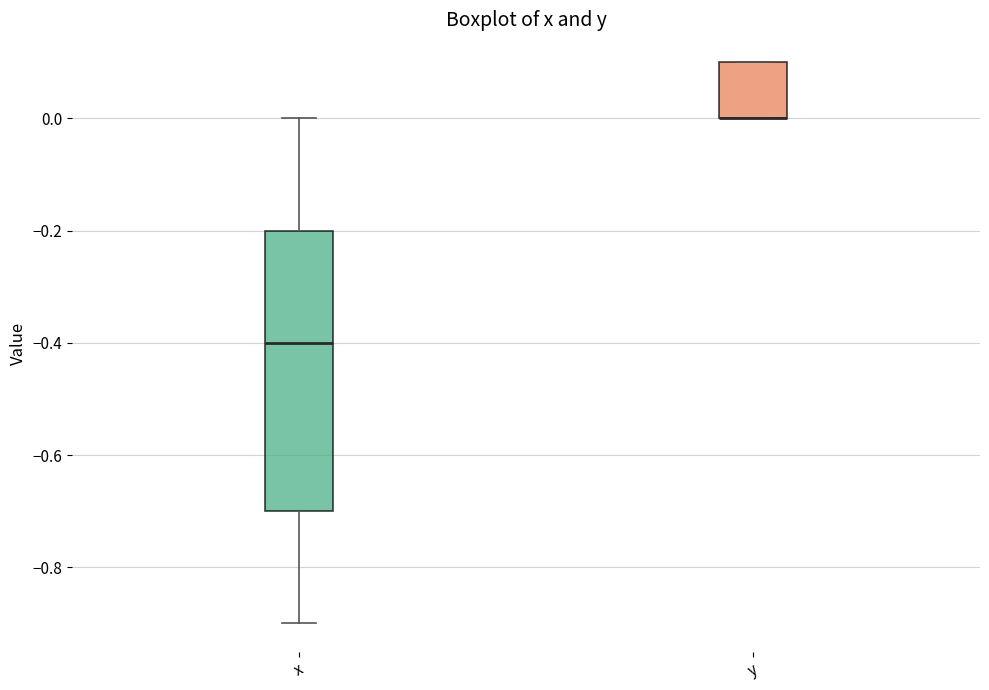

Which box is the tallest, from its lower edge to its upper edge?

x